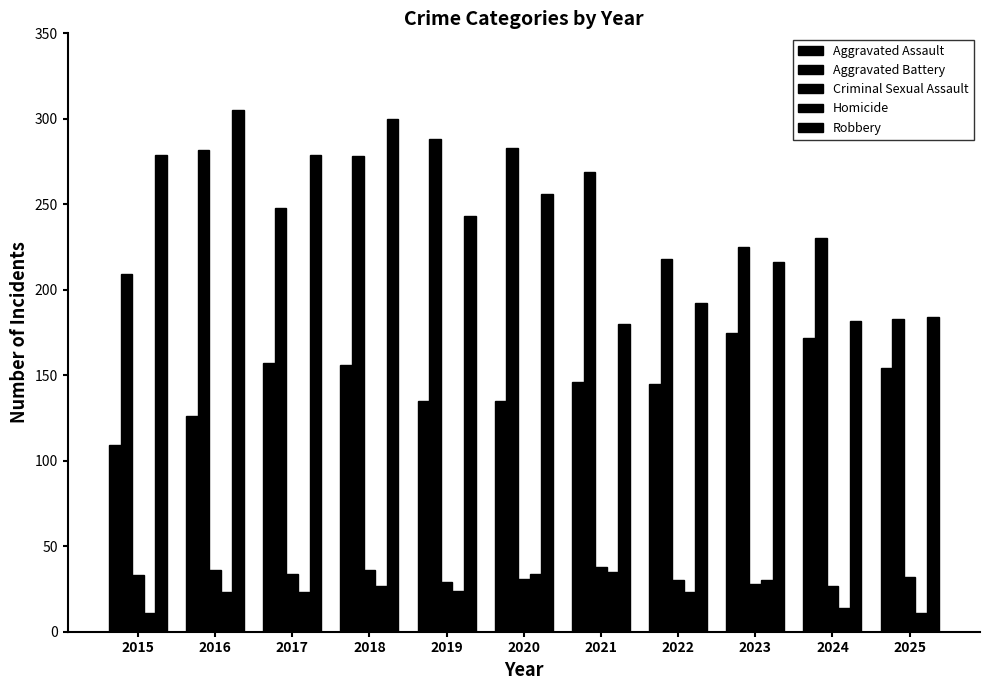

How many bars are there in total?

55